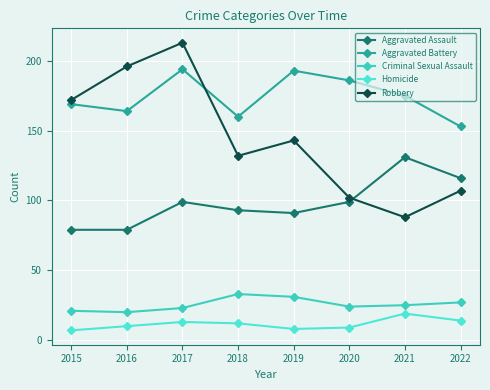

Which series has the largest total across all categories?

Aggravated Battery